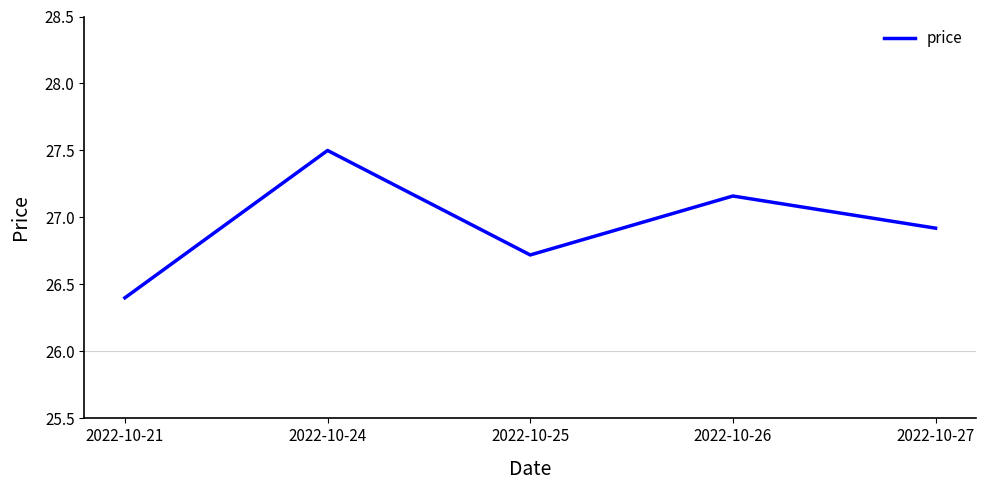

At which category does the chart reach its minimum across all series?

2022-10-21